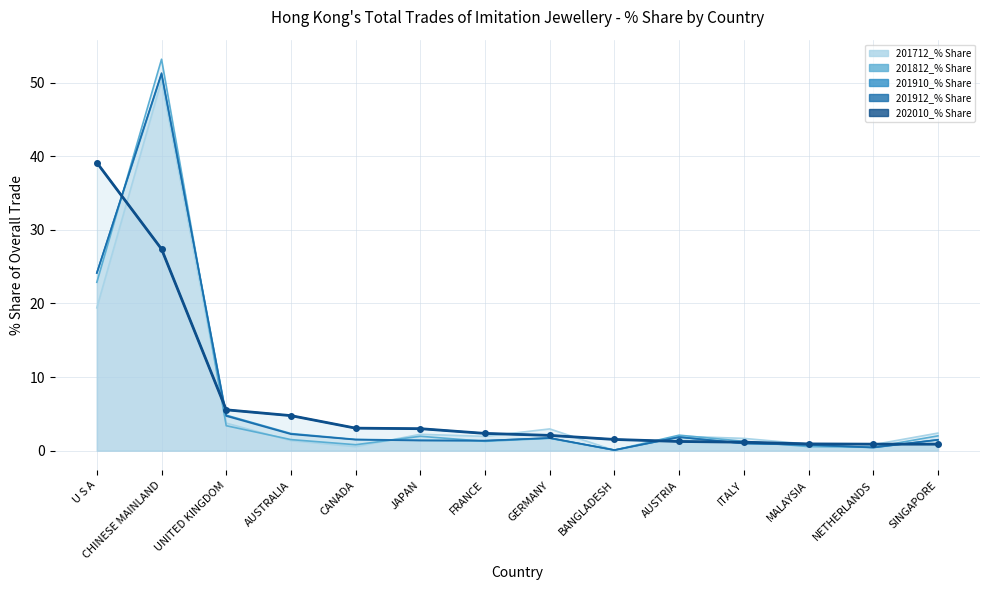

Which label corresponds to the largest value in the chart?

U S A